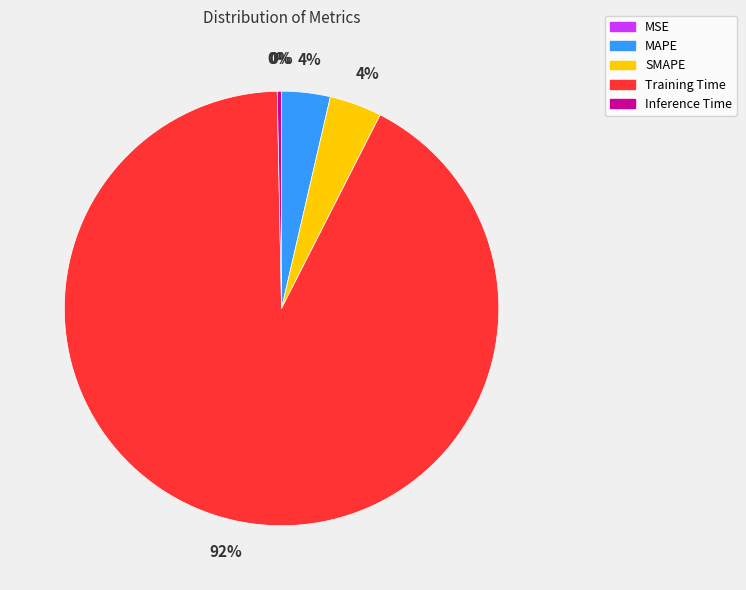

The Training Time slice represents 82% of the pie. True or false?

False